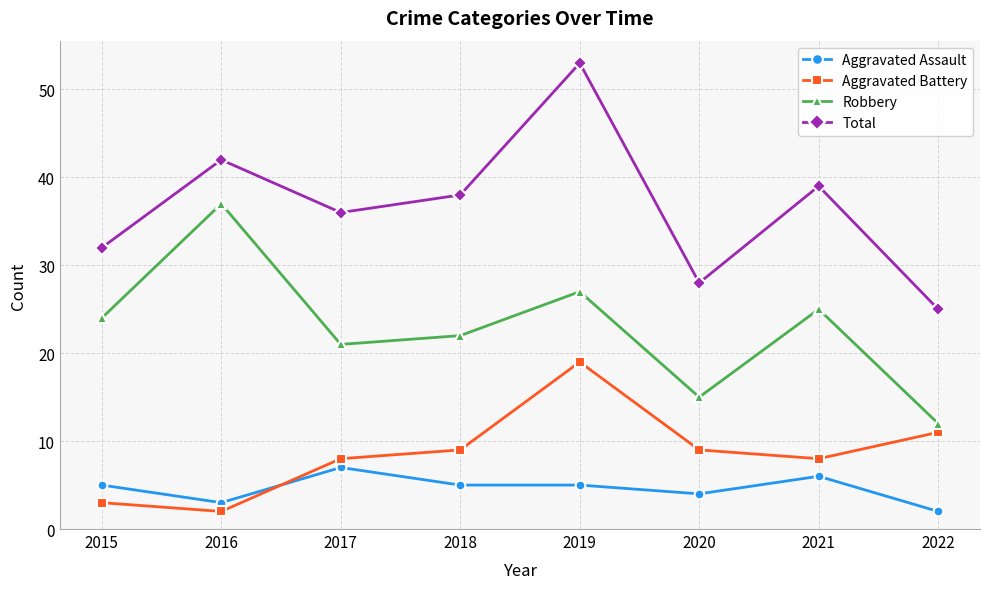

Reading left to right, extract all data points from this chart.

Aggravated Assault: 2015=5	2016=3	2017=7	2018=5	2019=5	2020=4	2021=6	2022=2
Aggravated Battery: 2015=3	2016=2	2017=8	2018=9	2019=19	2020=9	2021=8	2022=11
Robbery: 2015=24	2016=37	2017=21	2018=22	2019=27	2020=15	2021=25	2022=12
Total: 2015=32	2016=42	2017=36	2018=38	2019=53	2020=28	2021=39	2022=25